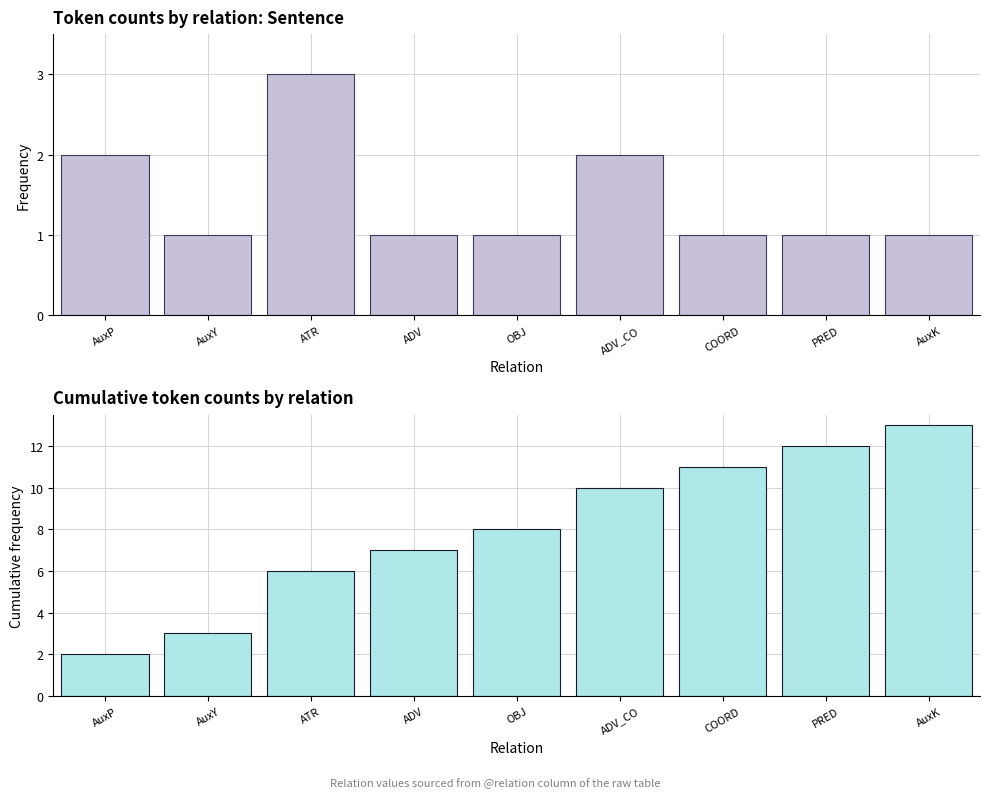

Is the value of Frequency at OBJ greater than the value of Cumulative frequency at COORD?

No